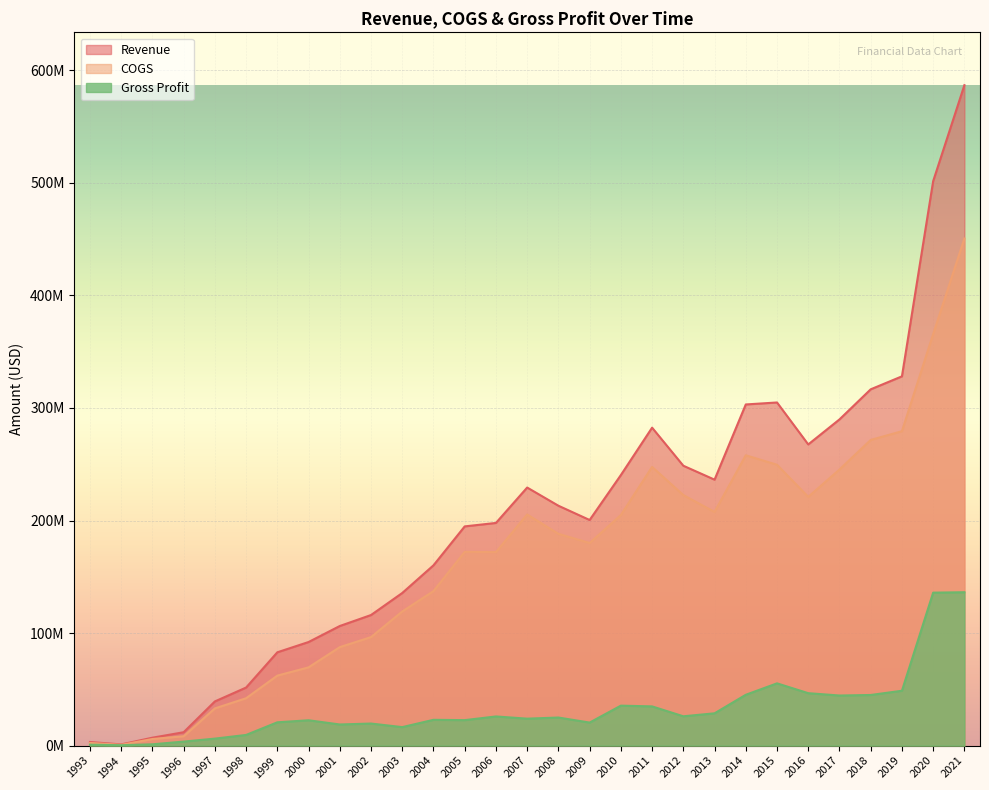

What is the sum of the Gross Profit values at 2018 and 2001?

63771387